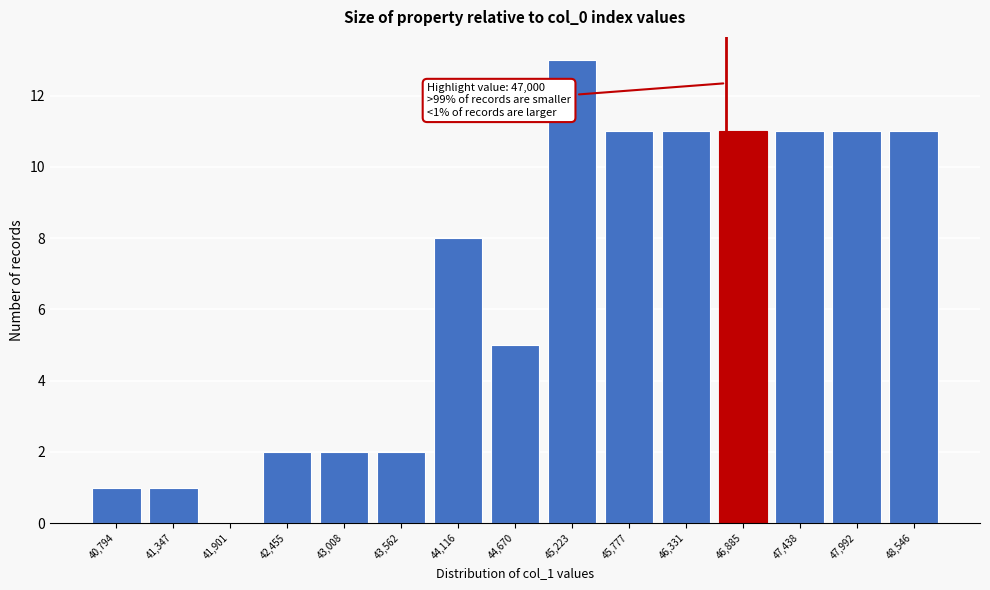

Reading left to right, extract all data points from this chart.

40,794=1	41,347=1	41,901=0	42,455=2	43,008=2	43,562=2	44,116=8	44,670=5	45,223=13	45,777=11	46,331=11	46,885=11	47,438=11	47,992=11	48,546=11